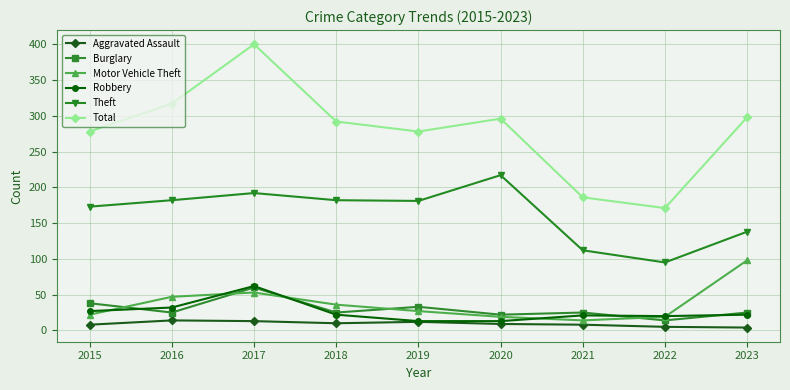

What are all the series names shown in the legend?

Aggravated Assault, Burglary, Motor Vehicle Theft, Robbery, Theft, Total